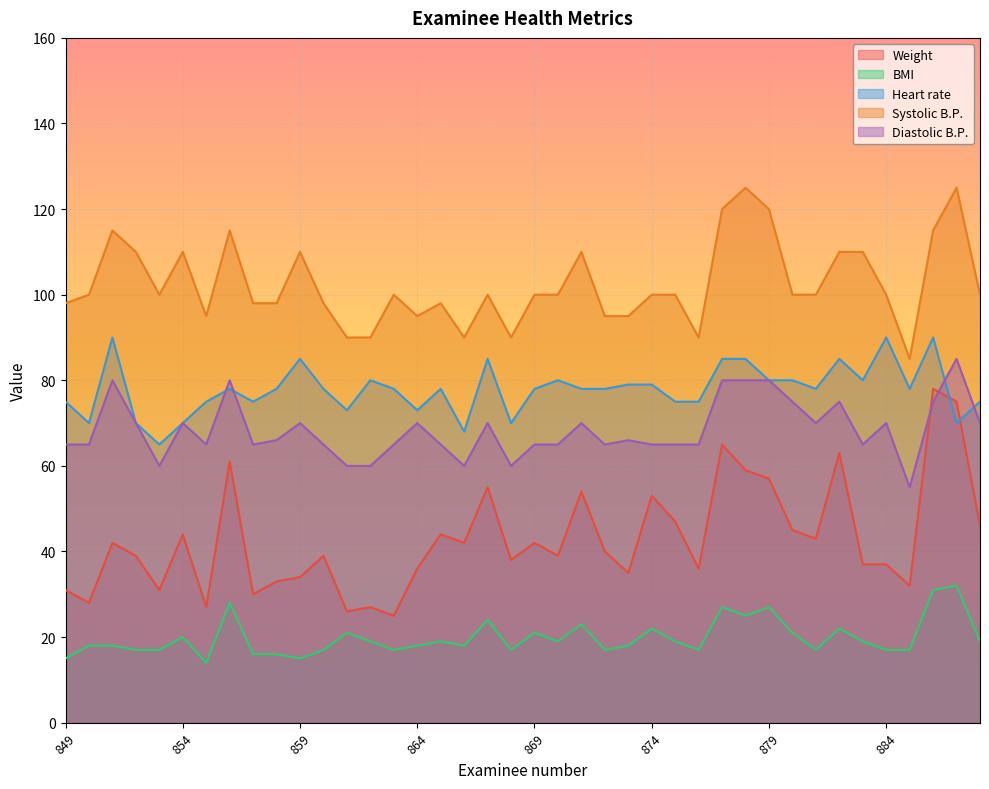

What is the approximate value of Diastolic B.P. at 859, to the nearest 10?

70